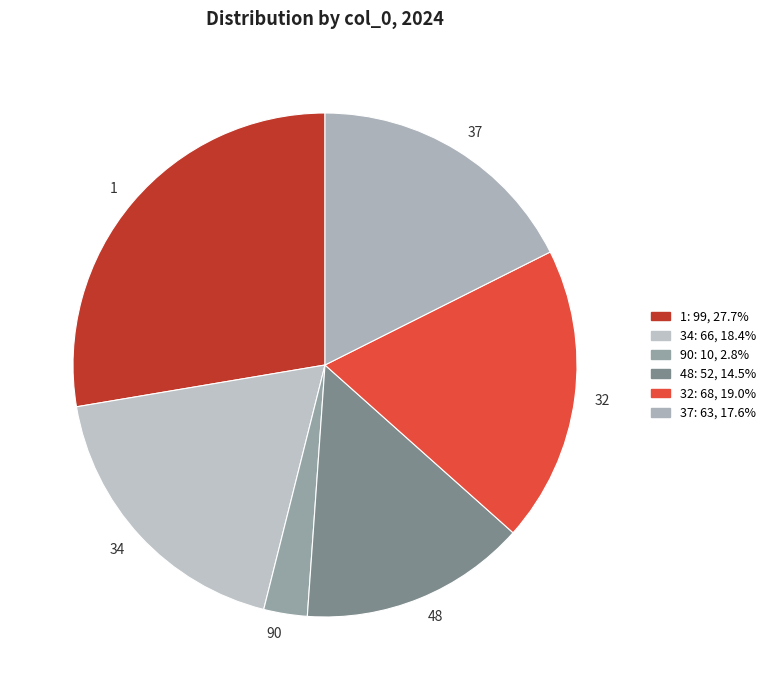

Rank the categories by value from highest to lowest.

1, 32, 34, 37, 48, 90